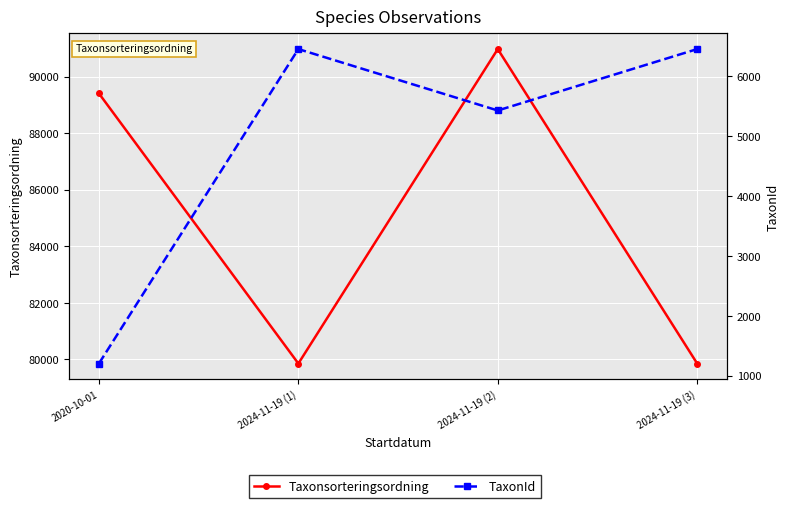

The TaxonId series shows 6458 at 2024-11-19 (1). True or false?

True